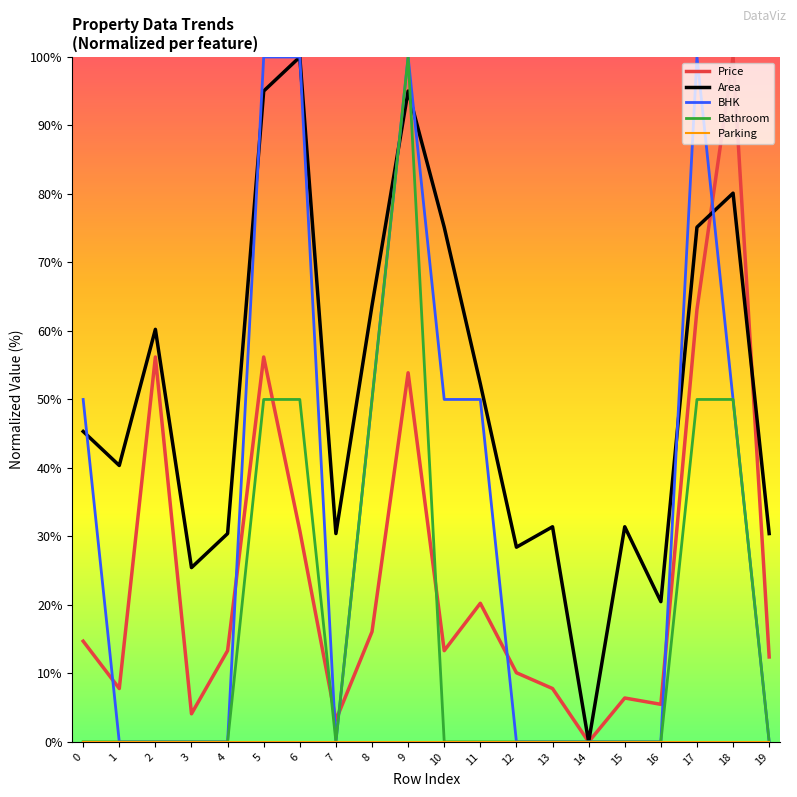

The value of BHK at 3 is 0.0. True or false?

True